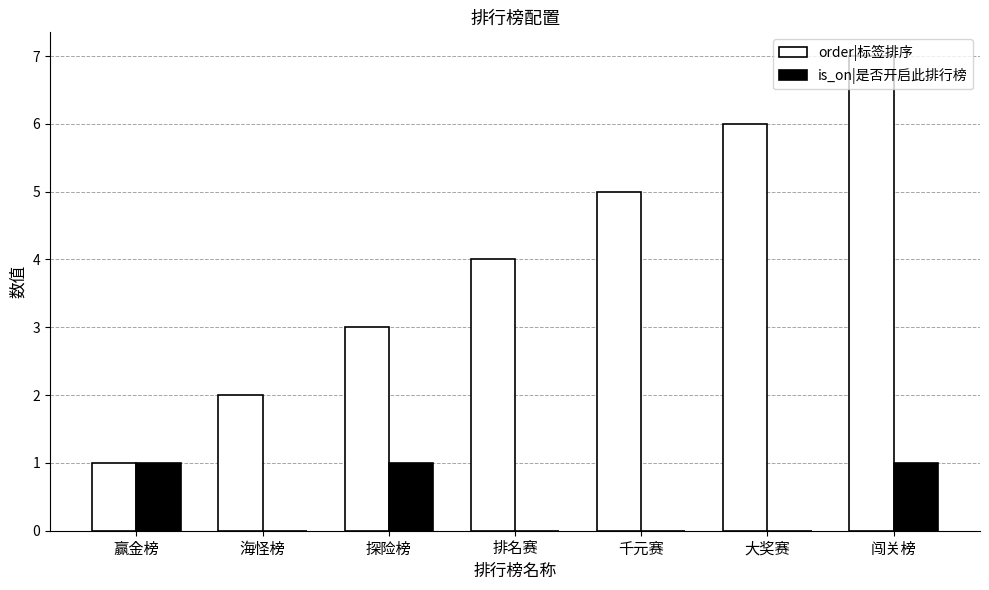

What is the sum of all order|标签排序 values?

28